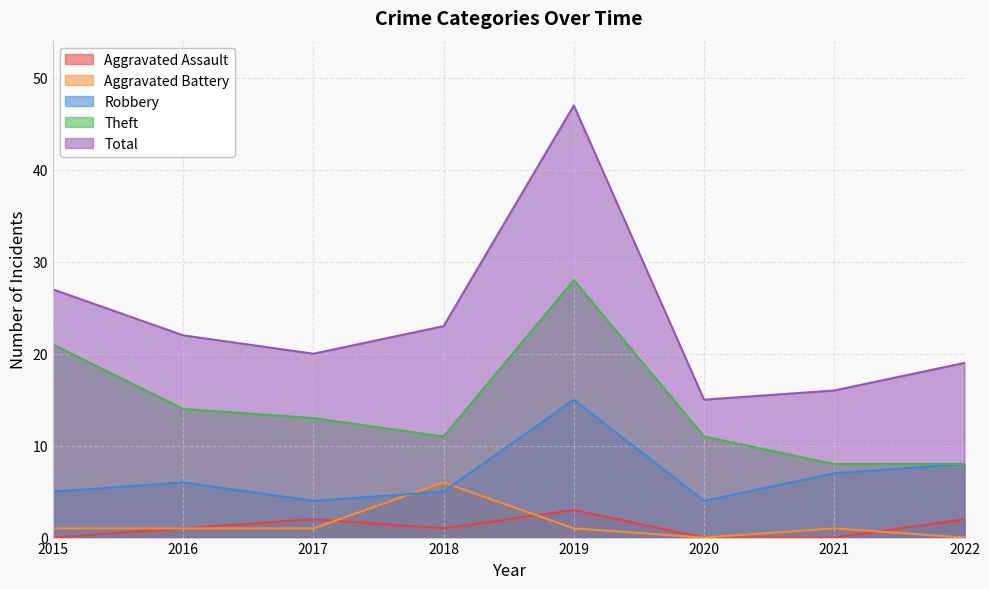

True or false: Robbery and Total intersect in this chart.

False